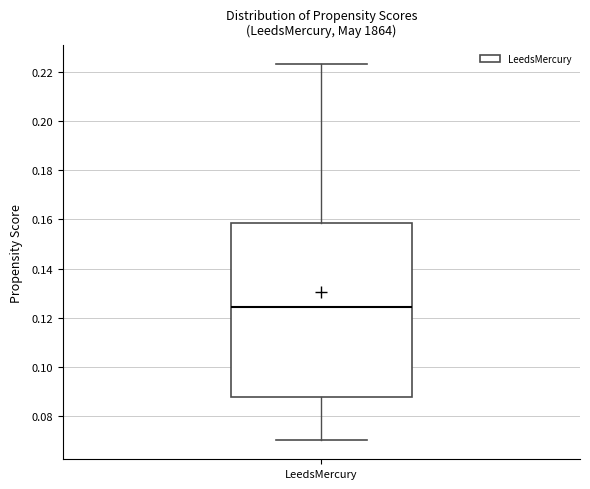

Where is the upper edge of the box for LeedsMercury on the y-axis? The values are not printed on the chart, so give them approximately, as read against the axis.

0.158